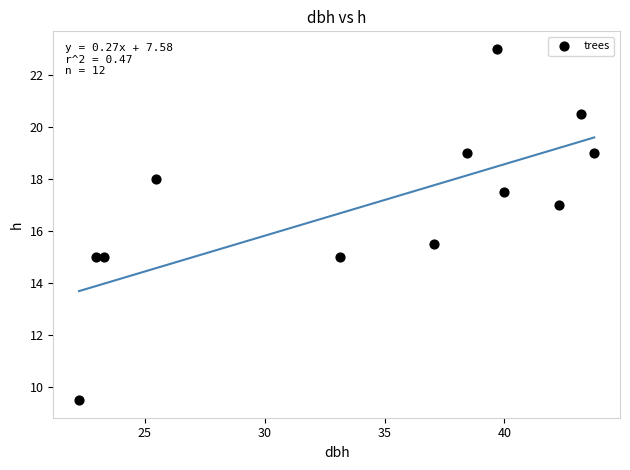

What Y value in the scatter plot is closest to 16?

15.5